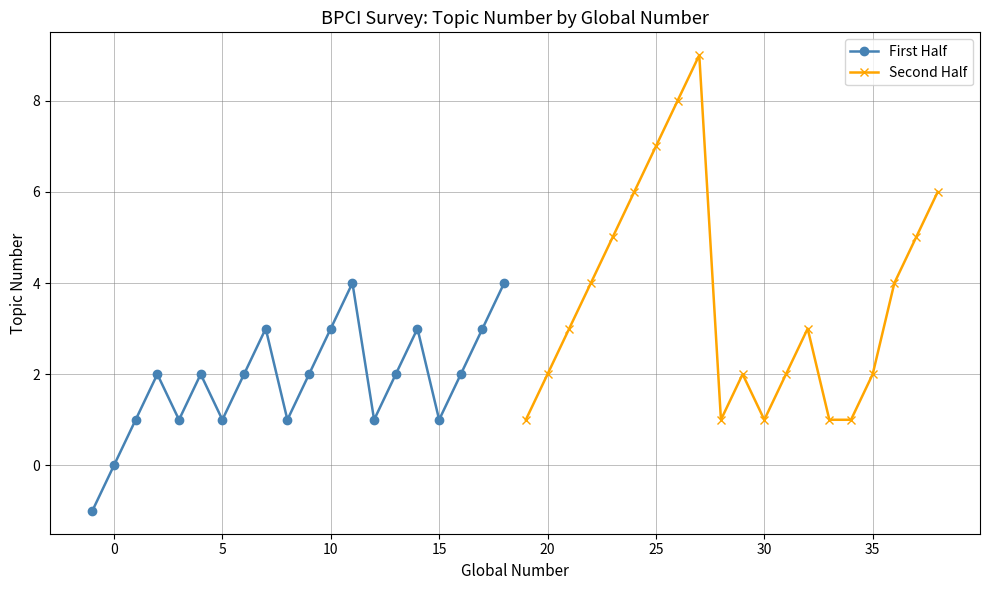

In First Half, how many points are lower than both neighbors (excluding endpoints)?

5